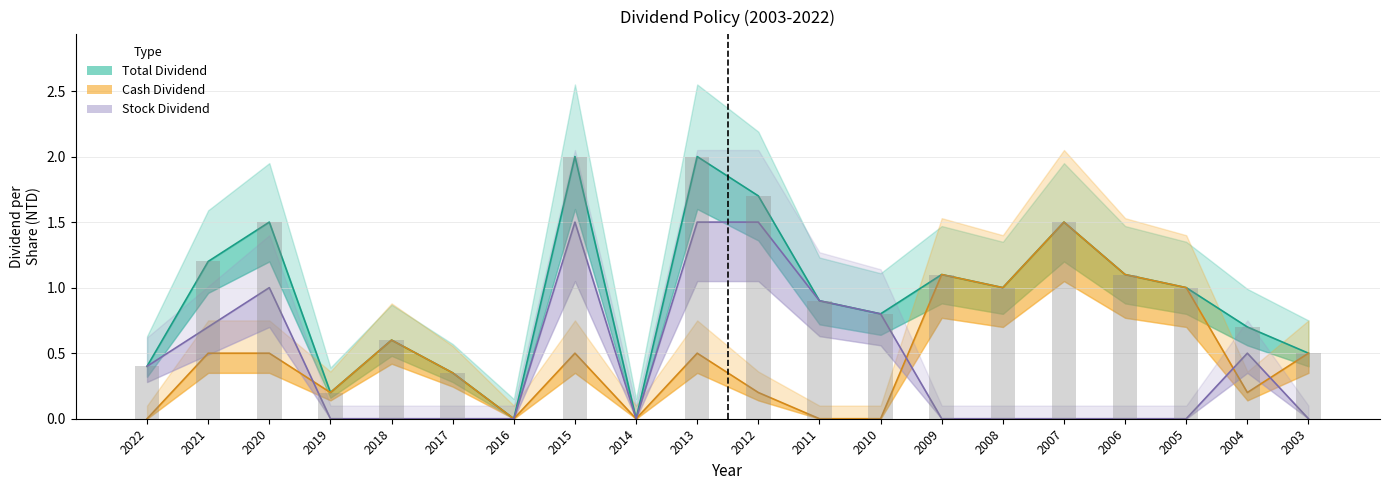

What is the value of the Stock Dividend bar at the 12th from the left?

0.9